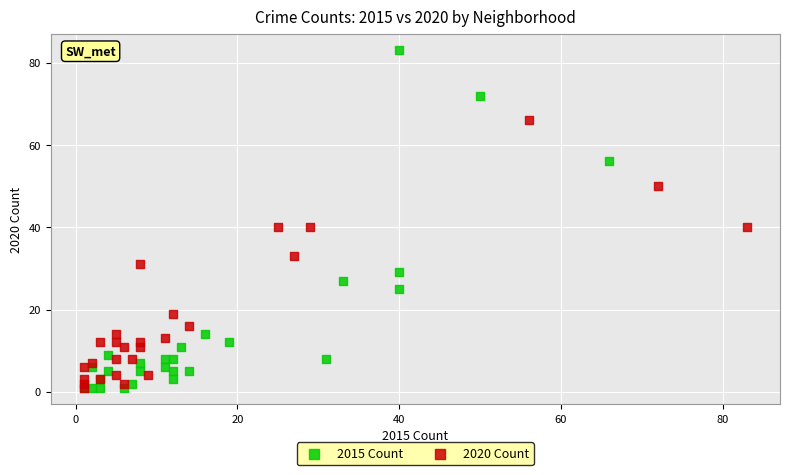

Which series reaches the maximum Y coordinate?

2015 Count